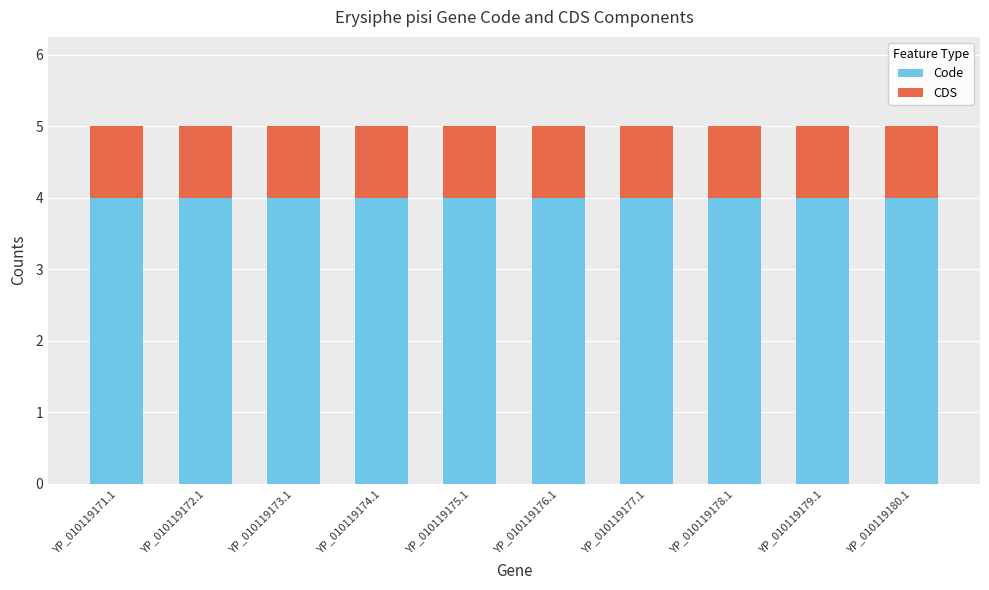

How many series are shown in this chart?

2